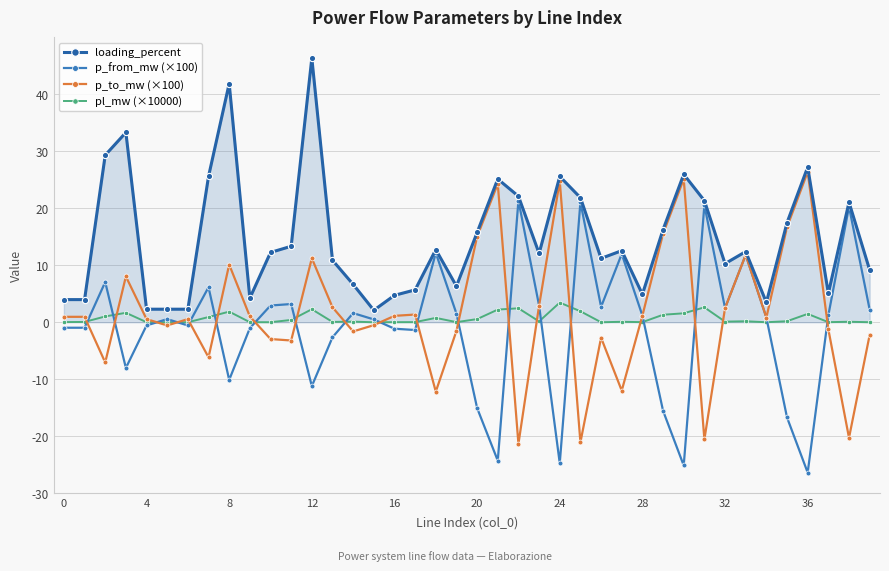

Which series has the largest total across all categories?

loading_percent